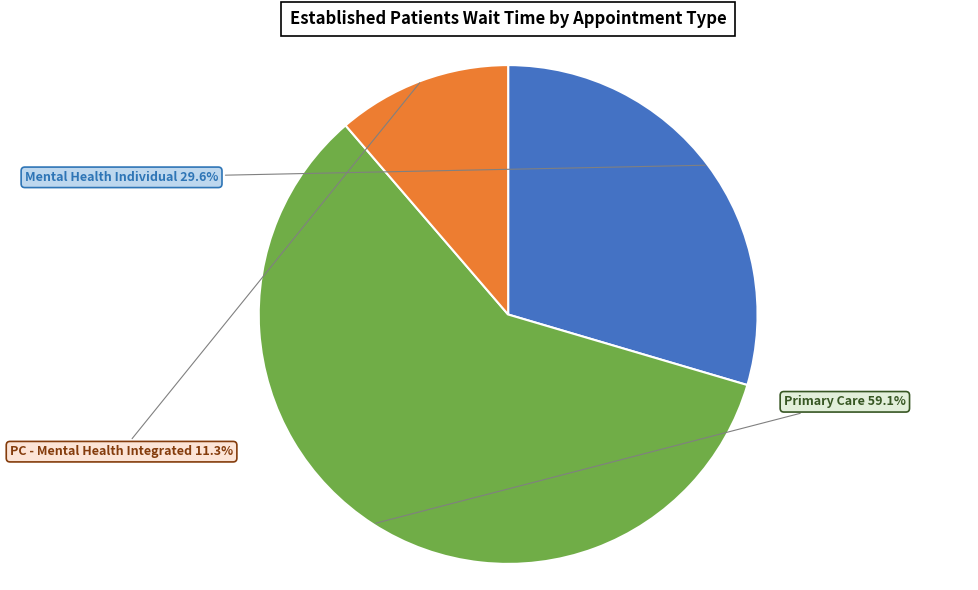

Is there a majority slice in this chart?

Yes